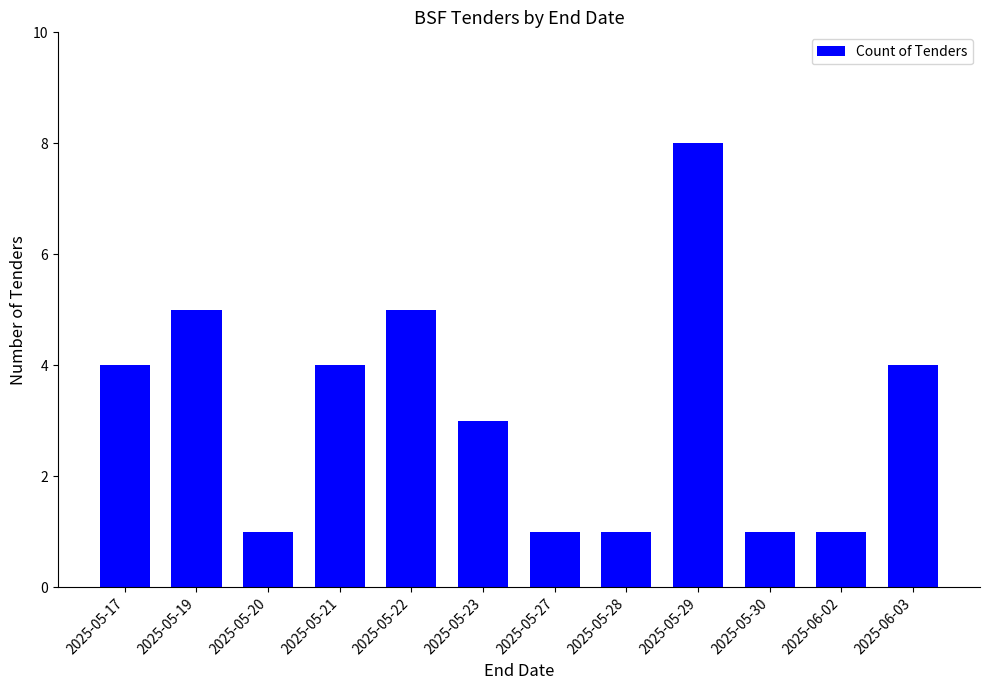

What is the average value?

3